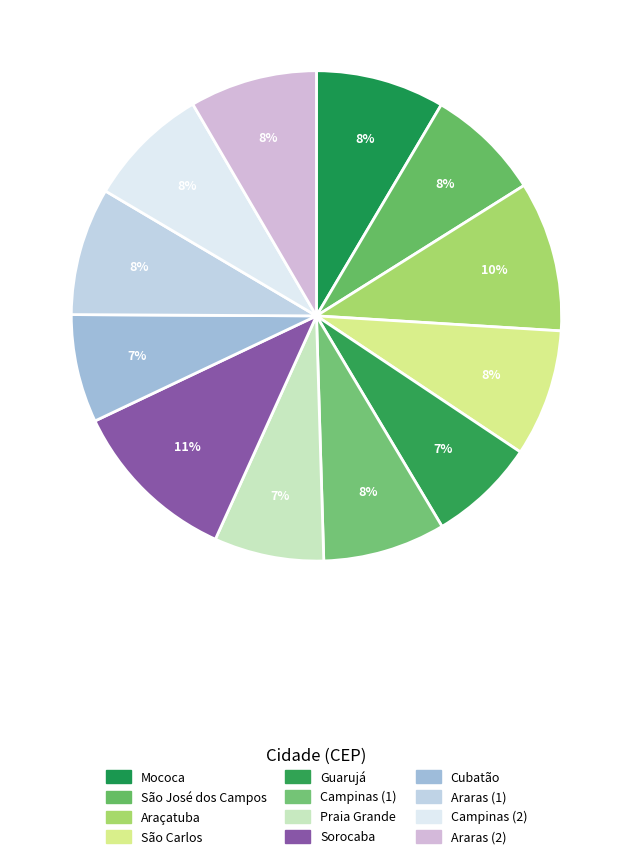

Which slice is the smallest?

Guarujá